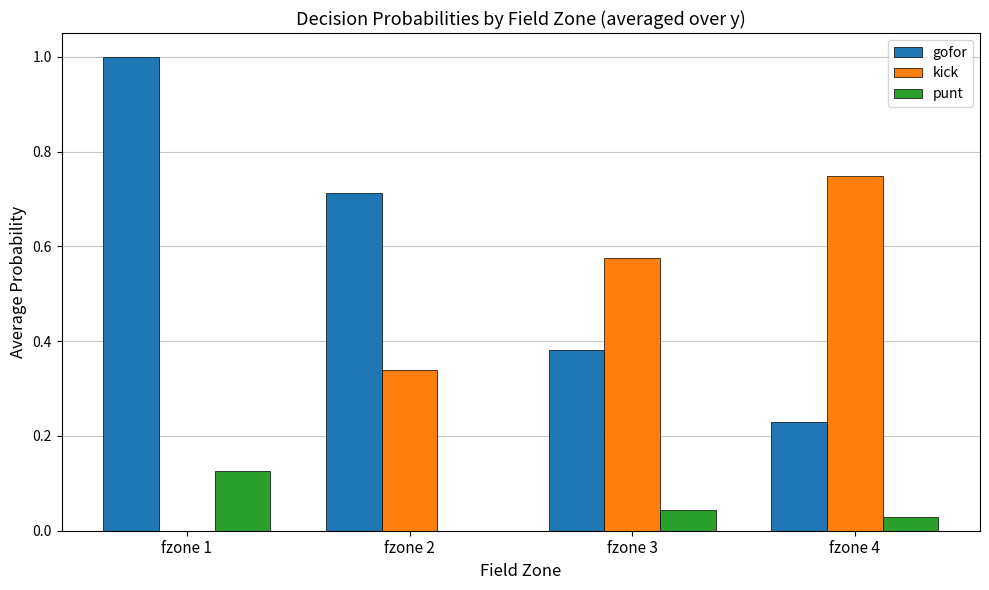

Is it true that kick equals 0.4 at fzone 4?

False